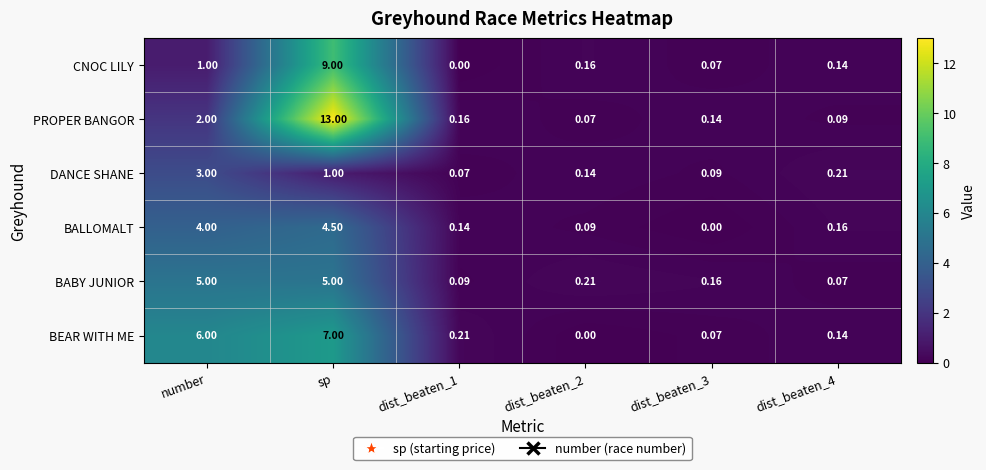

How many distinct data groups are displayed?

6